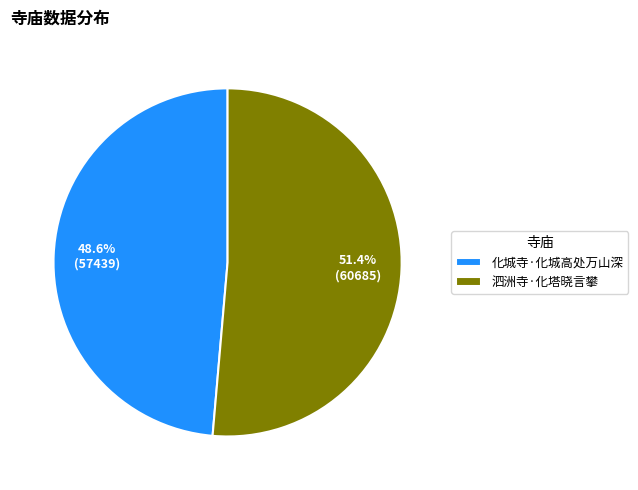

To the nearest percent, what is the difference between the largest and smallest slice percentages?

3%